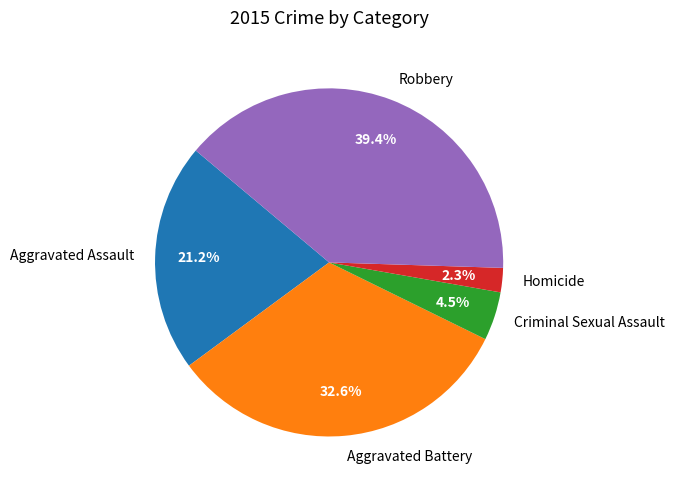

Between Homicide and Aggravated Assault, which is larger?

Aggravated Assault